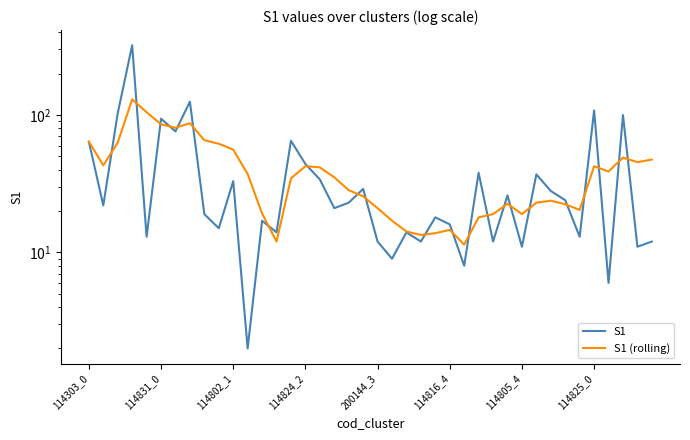

Does the chart display data point markers on the line(s)?

No